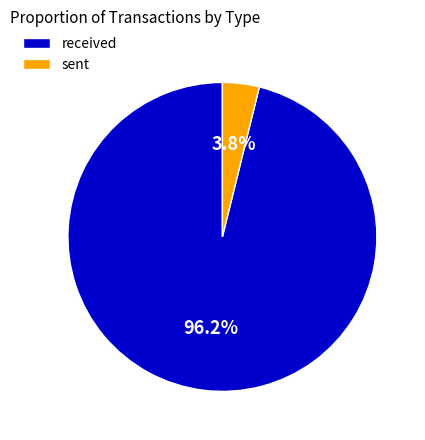

True or false: sent accounts for 18% of the total.

False